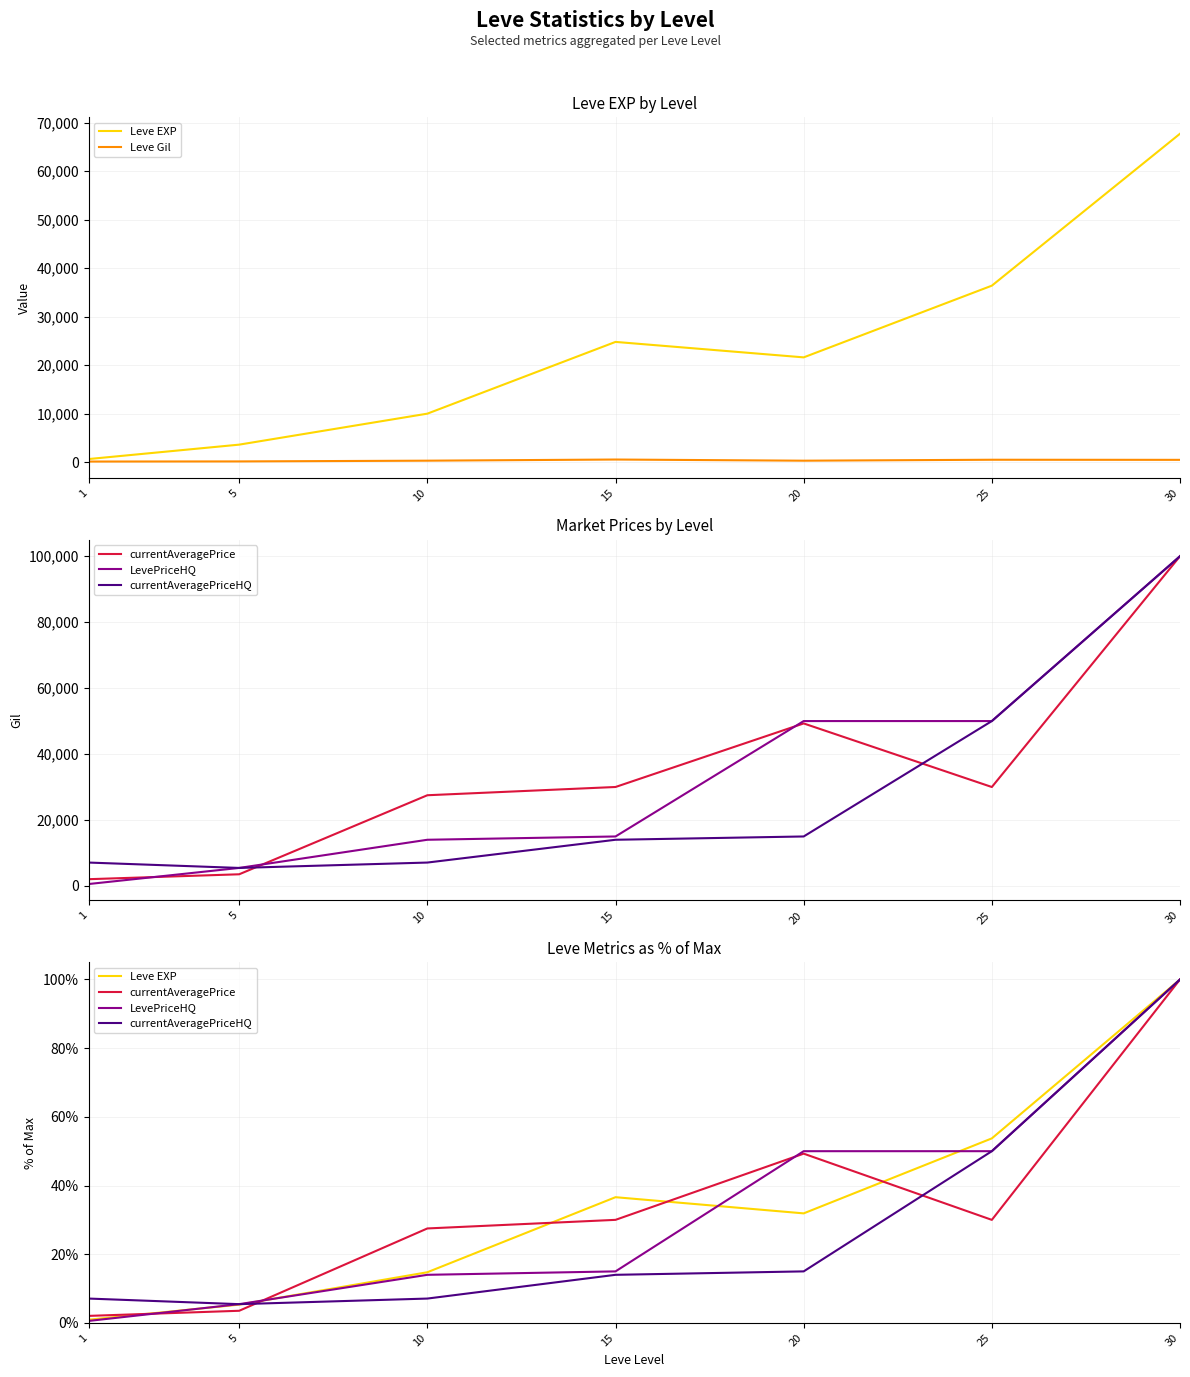

What is the difference between the second highest and minimum values in the Leve EXP series?

0.5